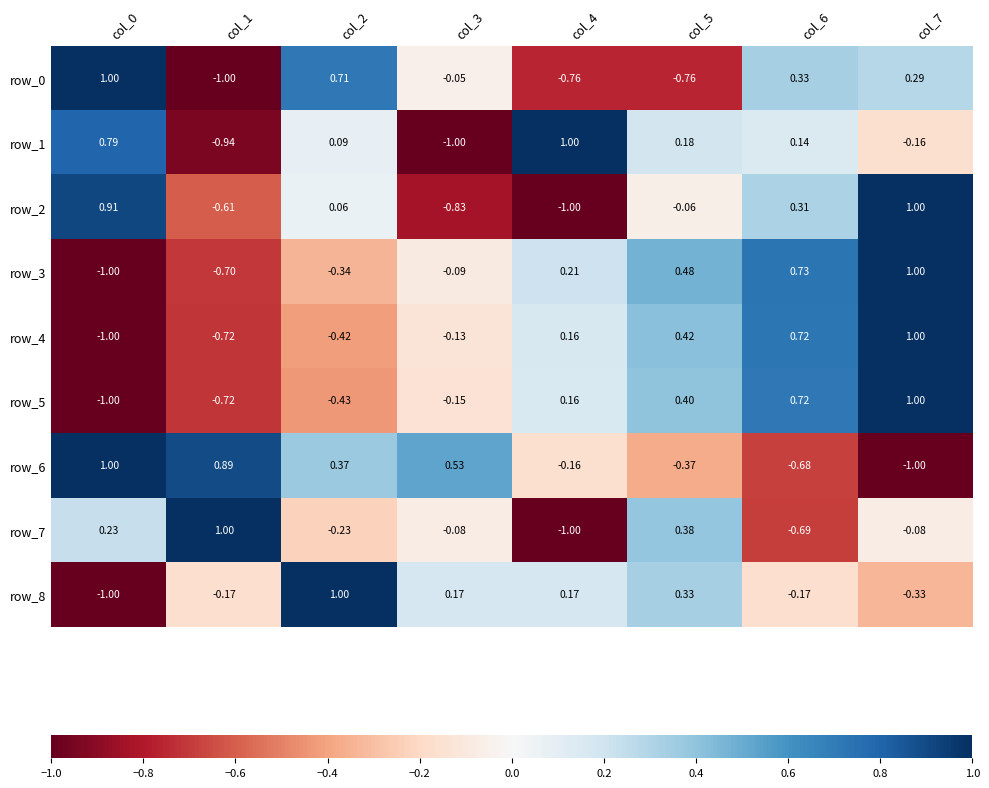

Rank the series at col_2 from lowest to highest value.

row_5, row_4, row_3, row_7, row_2, row_1, row_6, row_0, row_8